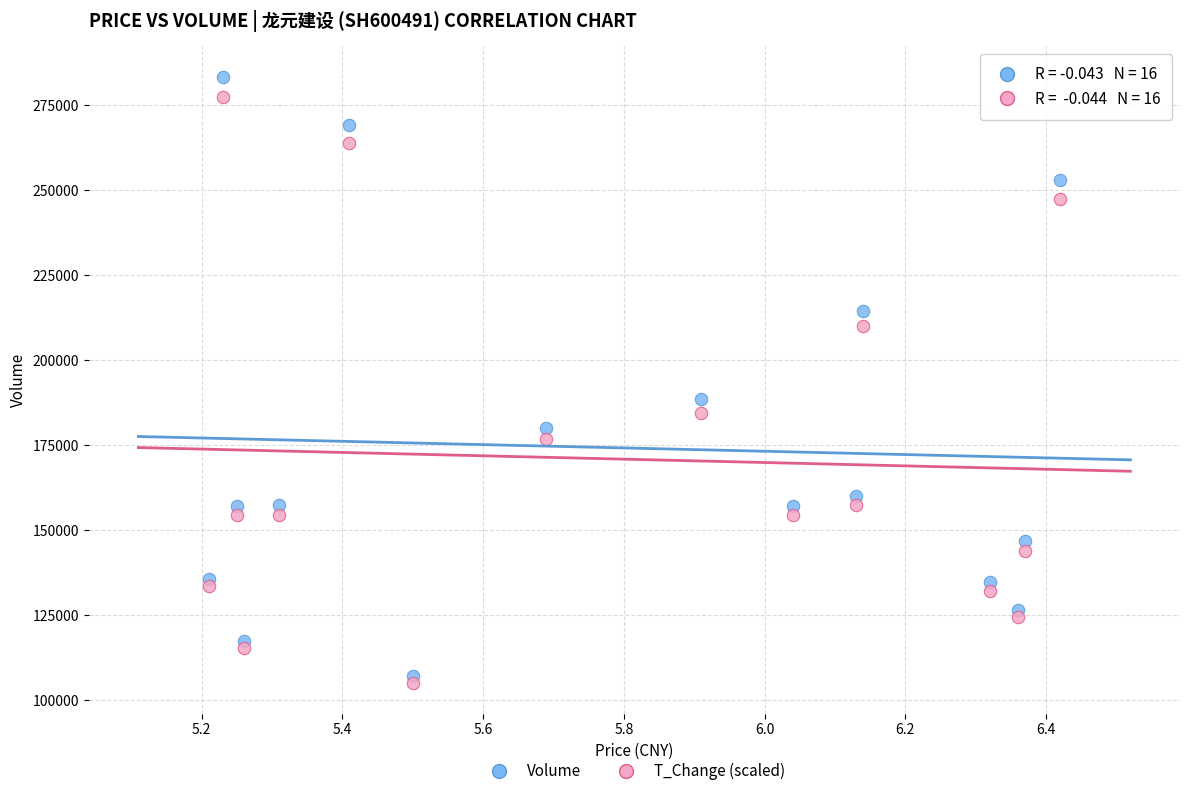

Across all series, what Y value is closest to 194233?

188508